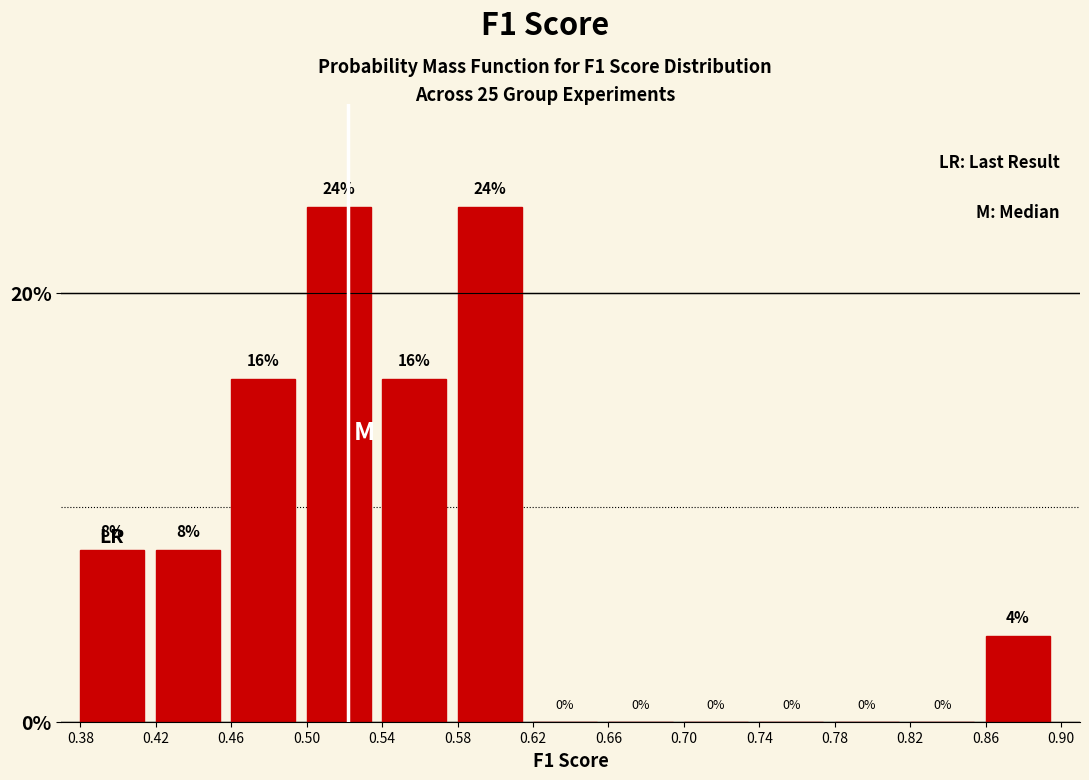

Reading left to right, list every bar in this chart as the range it spans on the x-axis followed by its height.

0.38 to 0.42: 8
0.42 to 0.46: 8
0.46 to 0.50: 16
0.50 to 0.54: 24
0.54 to 0.58: 16
0.58 to 0.62: 24
0.62 to 0.66: 0
0.66 to 0.70: 0
0.70 to 0.74: 0
0.74 to 0.78: 0
0.78 to 0.82: 0
0.82 to 0.86: 0
0.86 to 0.90: 4